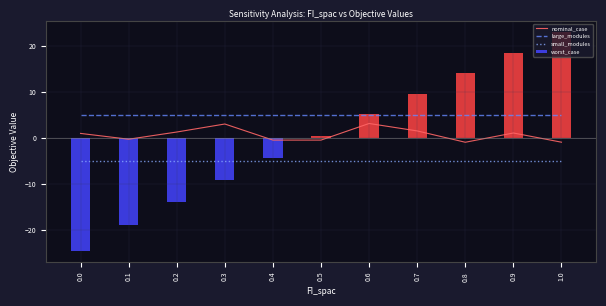

The value of large_modules at 0.9 is 6.7. True or false?

False